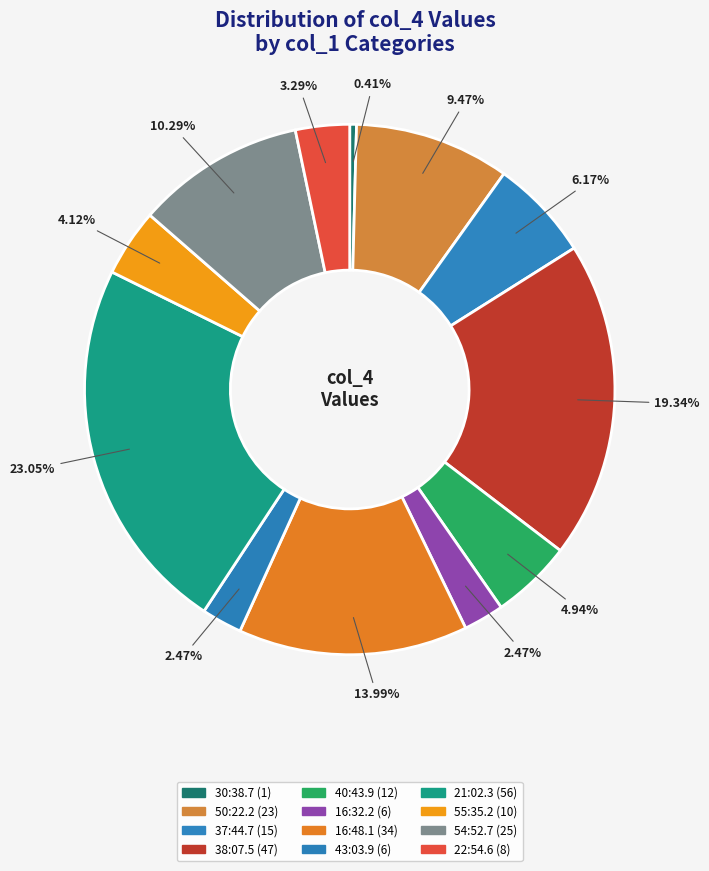

To the nearest percent, what percentage of the pie is 50:22.2?

9%